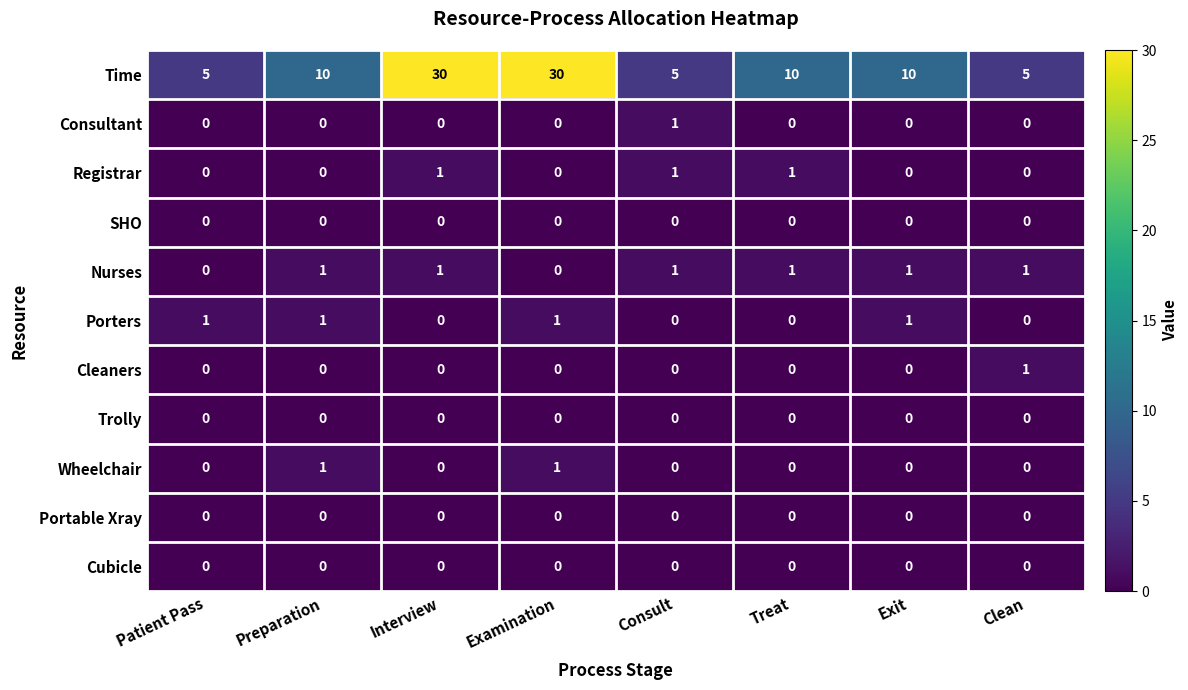

Which series has the largest range (max minus min)?

Time